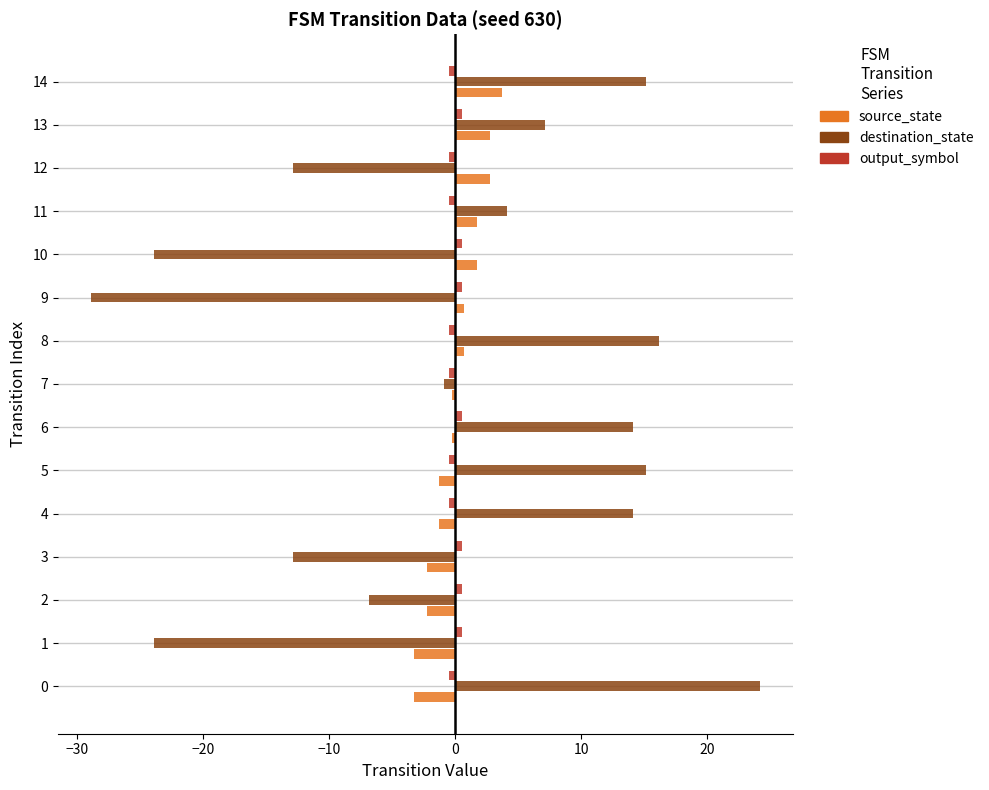

Which series has the largest range (max minus min)?

destination_state